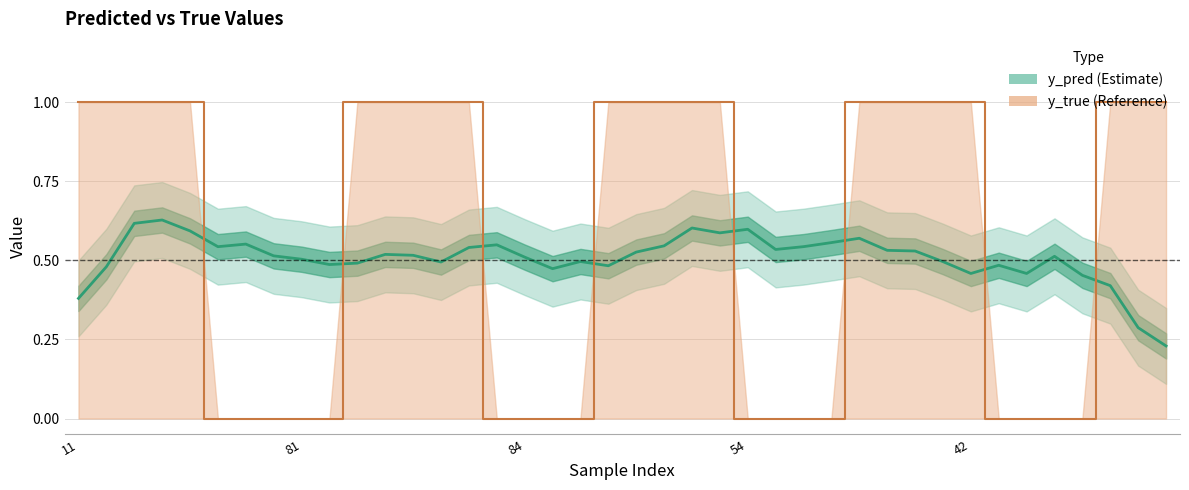

What is the difference between the y_pred values at 8 and 36?

0.1